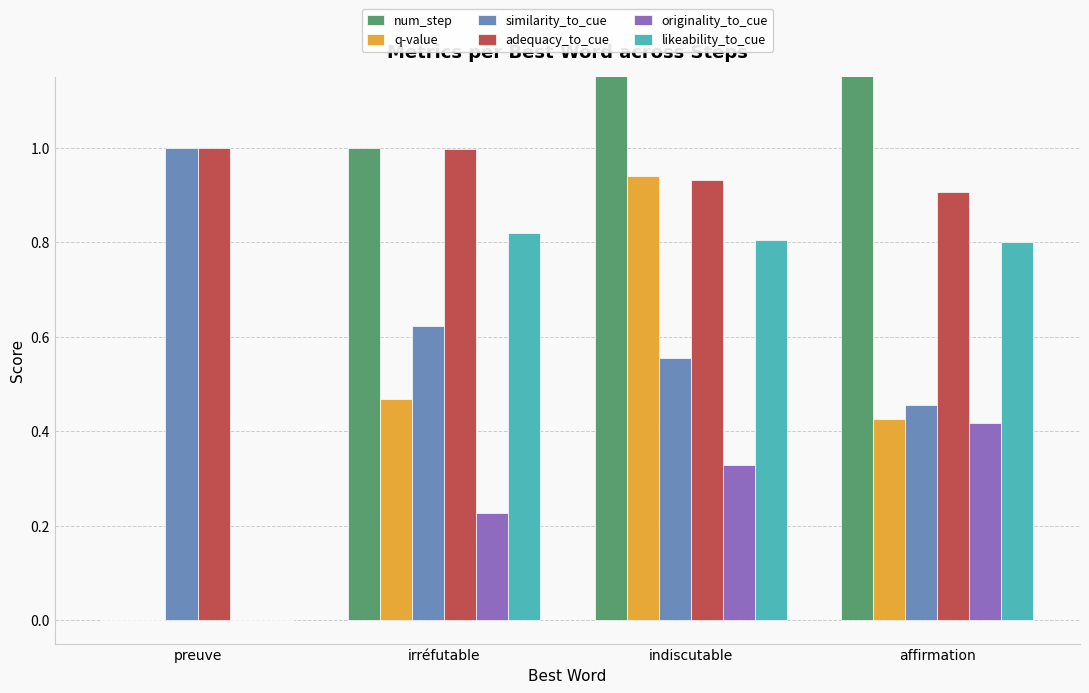

Count the number of data series in this chart.

6